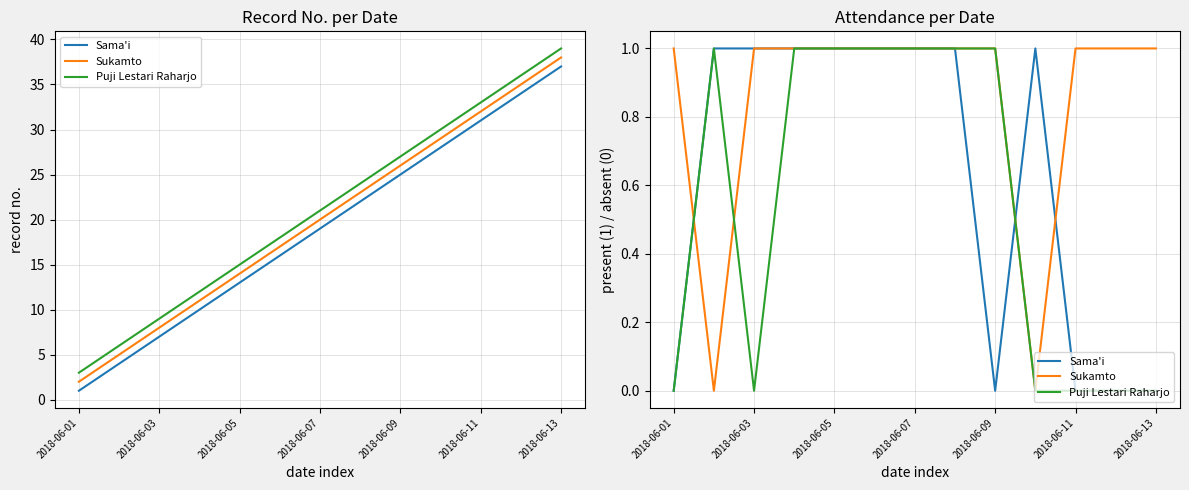

At which label does Puji Lestari Raharjo reach its minimum?

2018-06-01